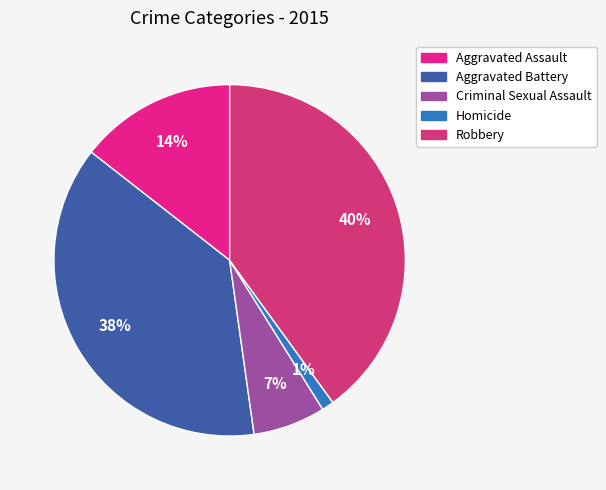

What percentage do Robbery and Criminal Sexual Assault together represent?

46.7%